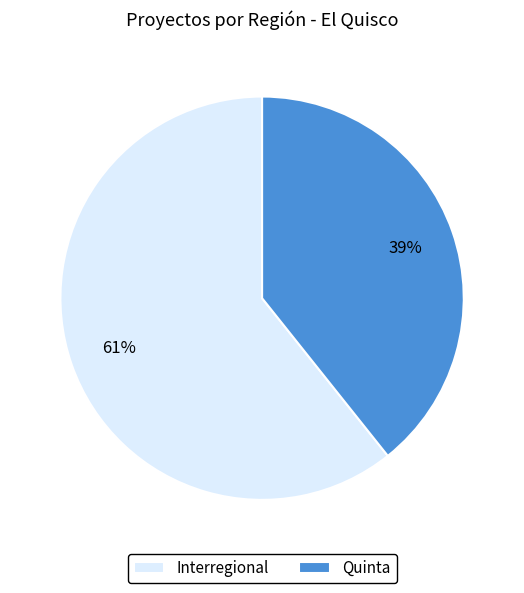

What percentage is the Interregional slice, to the nearest percent?

61%